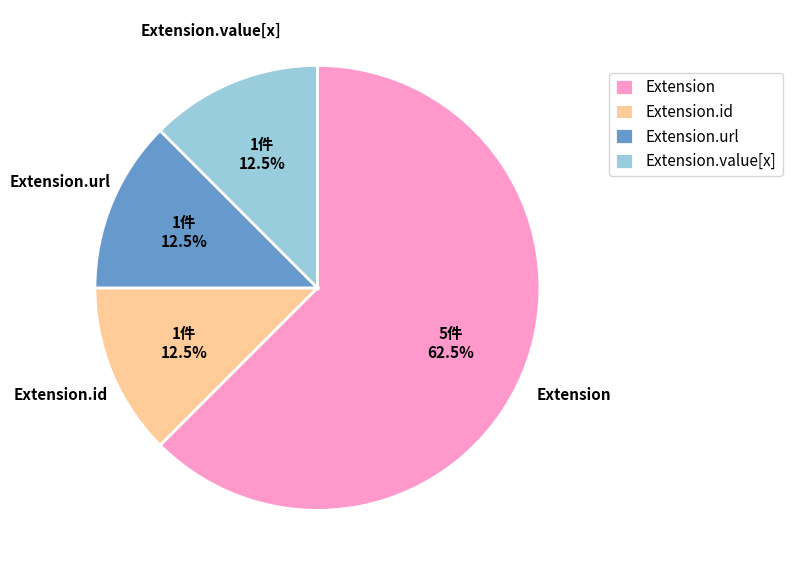

What percentage is NOT represented by Extension.id?

87.5%